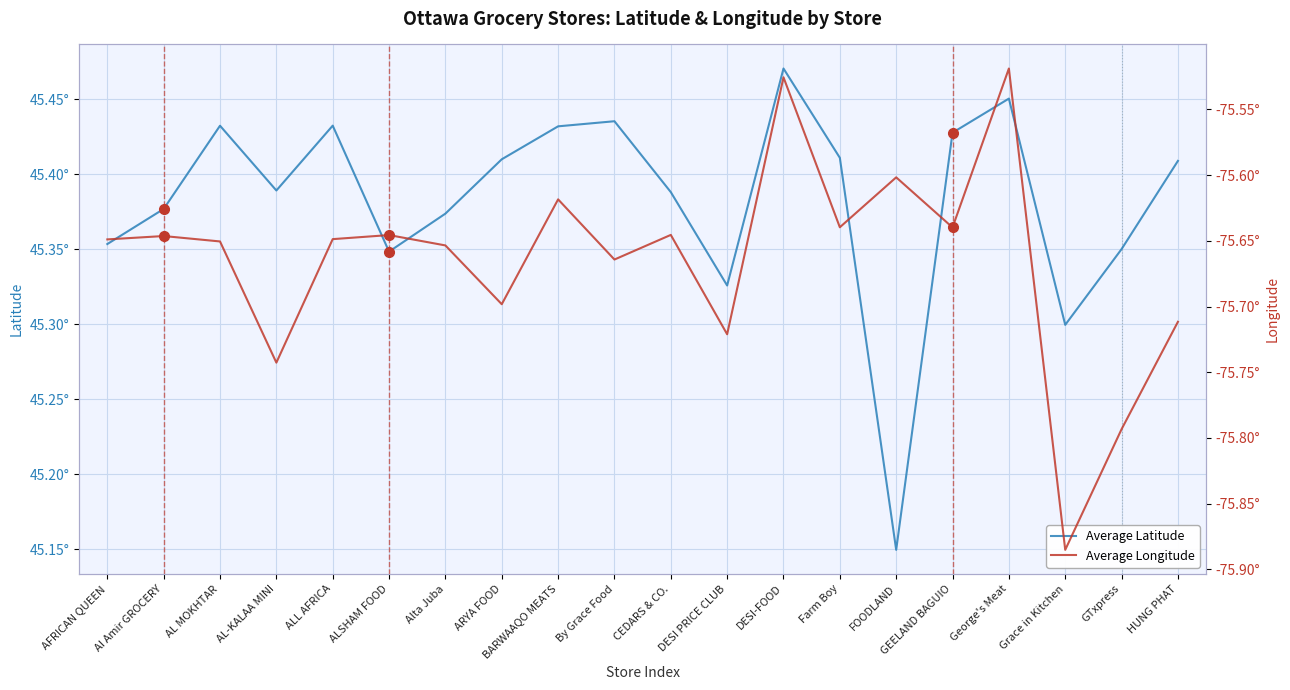

True or false: Average Longitude and Average Latitude cross at least once.

False